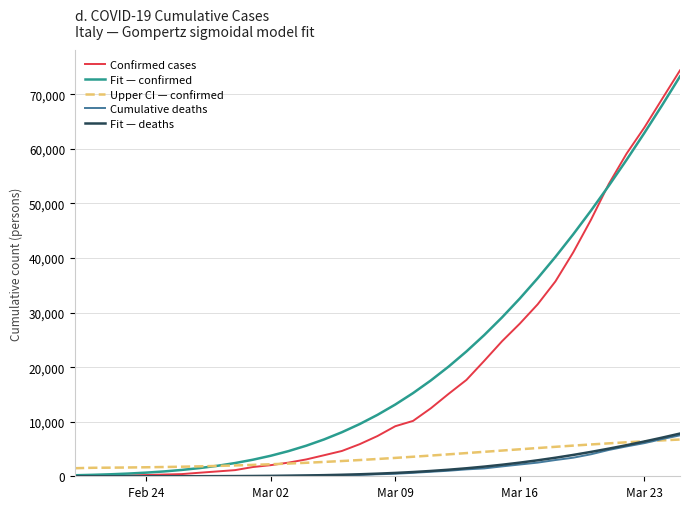

What is the difference between the maximum and minimum values in the Fit — confirmed series?

73096.3